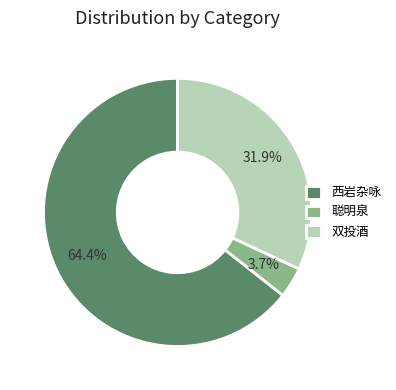

Combined, what portion of the pie is 聪明泉 and 西岩杂咏?

68.1%